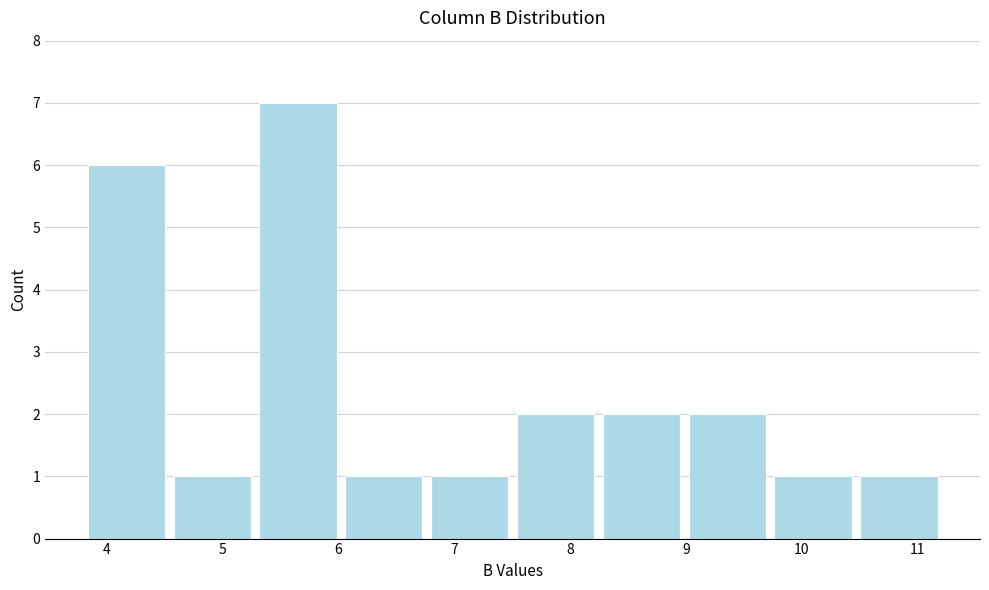

How tall is the bar that spans 6.0 to 6.8 on the x-axis? Neither the bar edges nor the heights are printed on the chart, so give them approximately, as read against the axes.

1